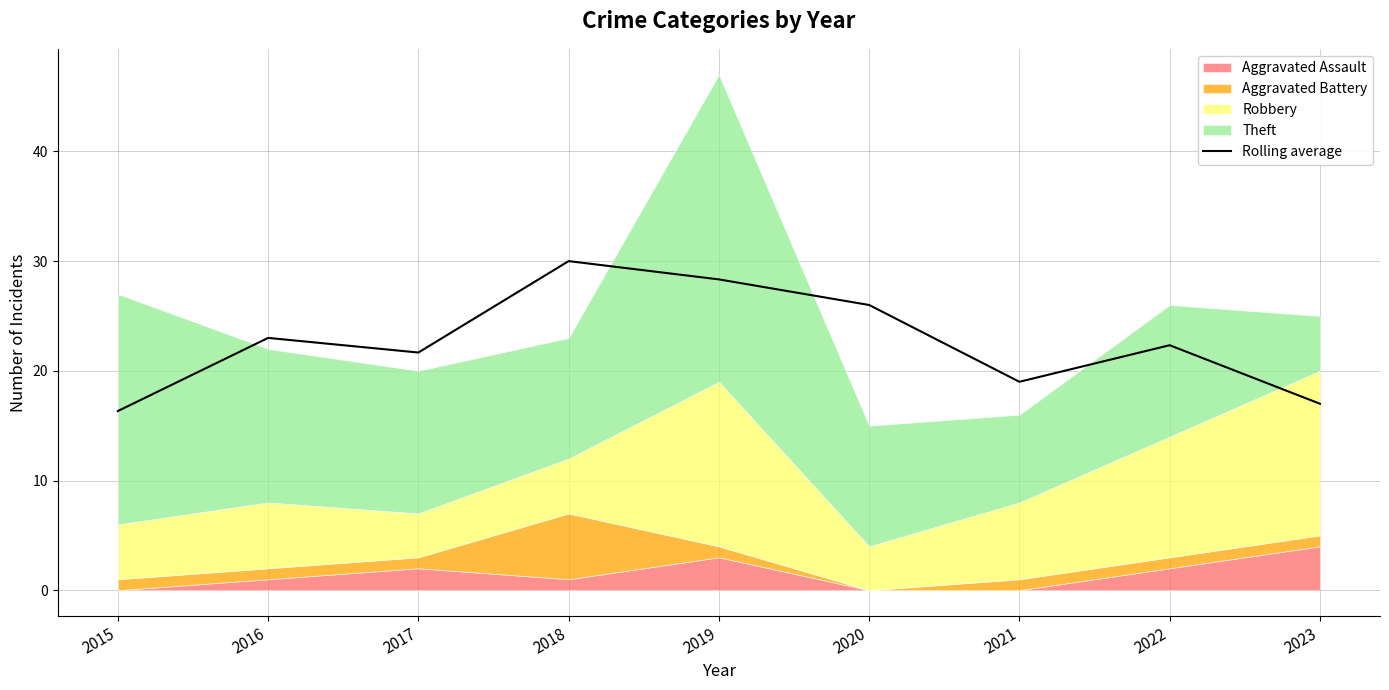

The chart shows a value of 22.3 at 2022. True or false?

True